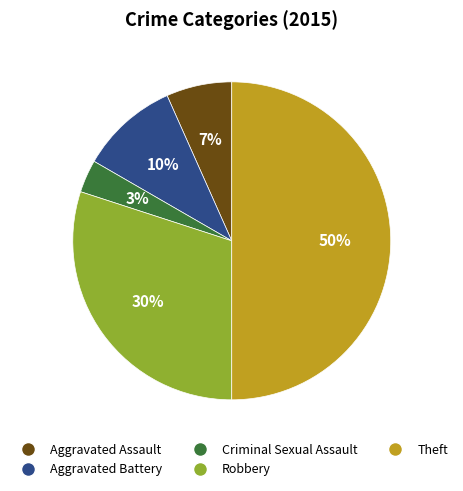

What is the largest slice in the pie chart?

Theft